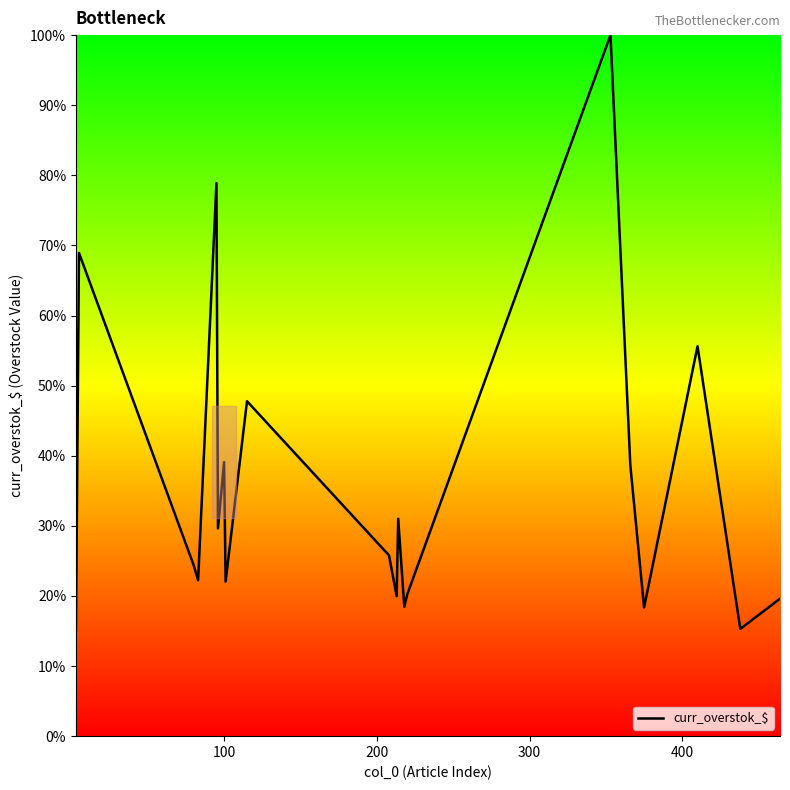

How many values exceed 25?

10